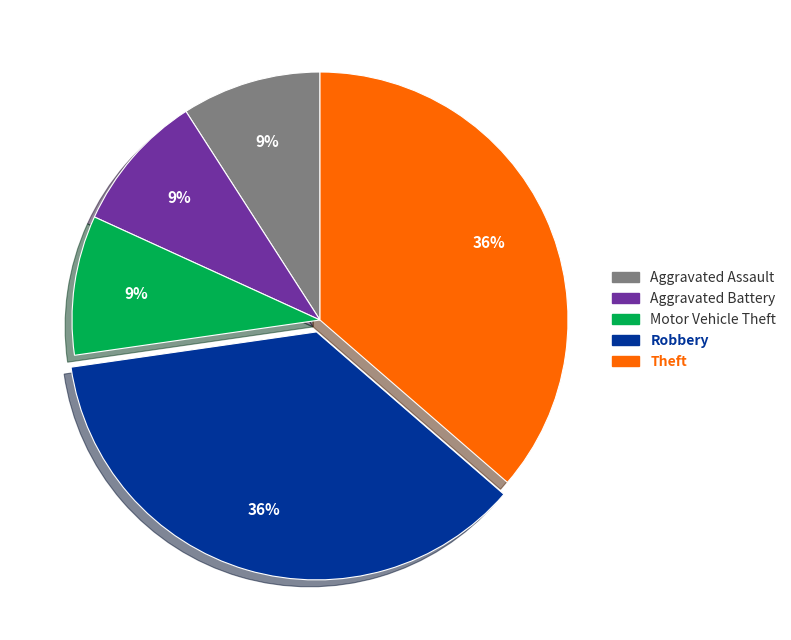

How many slices are in this pie chart?

5